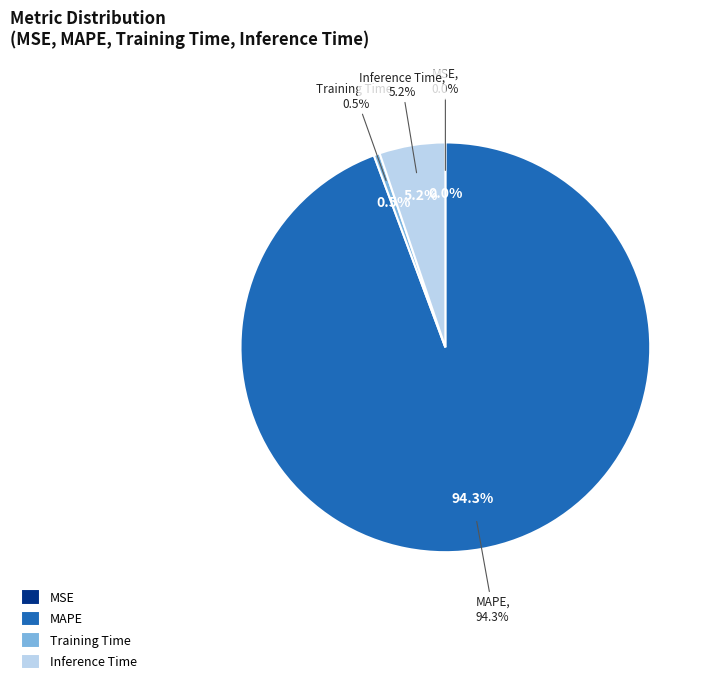

Between Training Time and MSE, which is larger?

Training Time